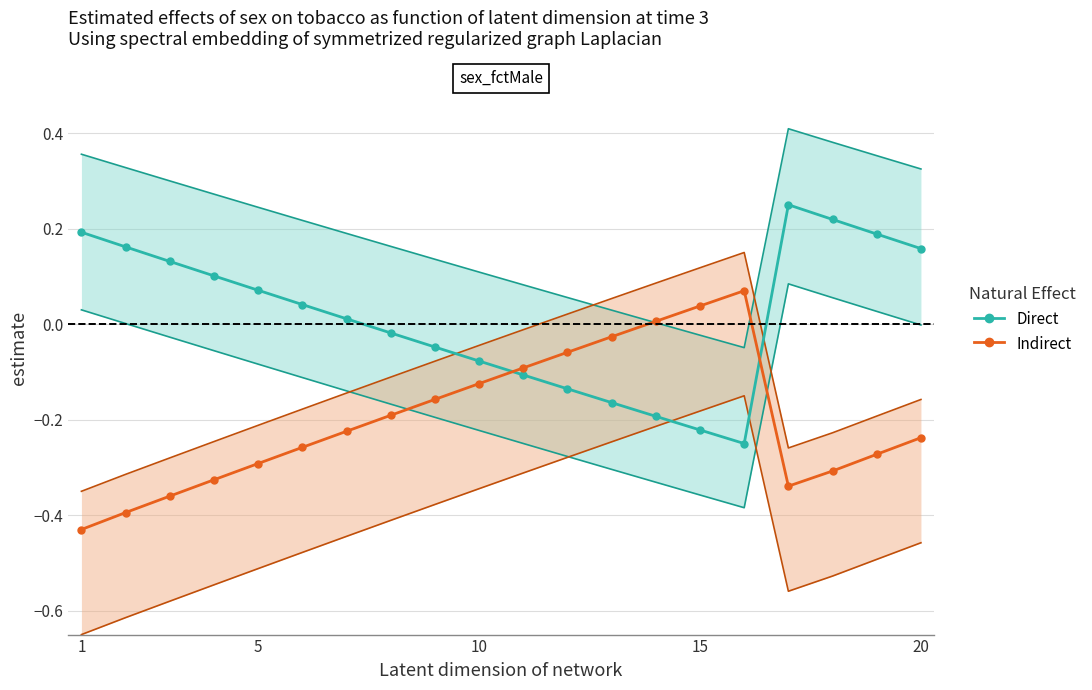

What is the difference between the maximum and minimum values in the Direct series?

0.5